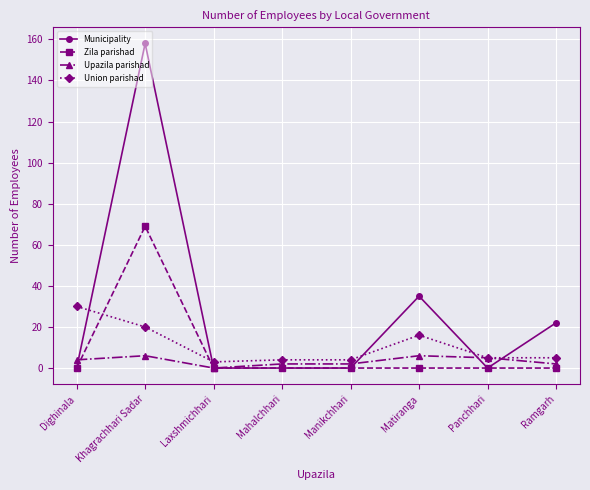

The Union parishad series shows 30 at Dighinala. True or false?

True